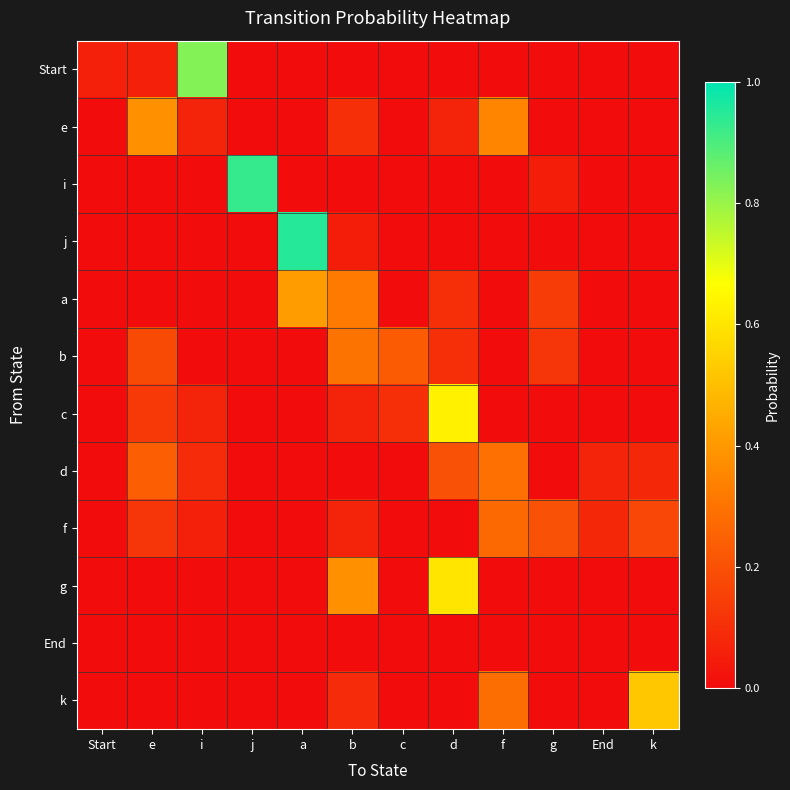

At how many categories does at least one series exceed 0?

12